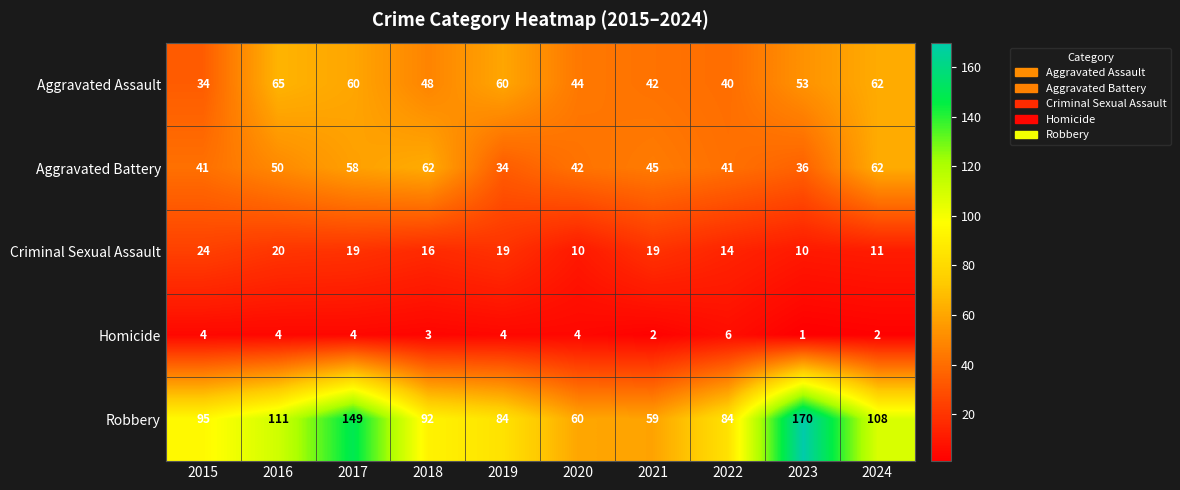

What is the approximate value of Homicide at 2016?

4